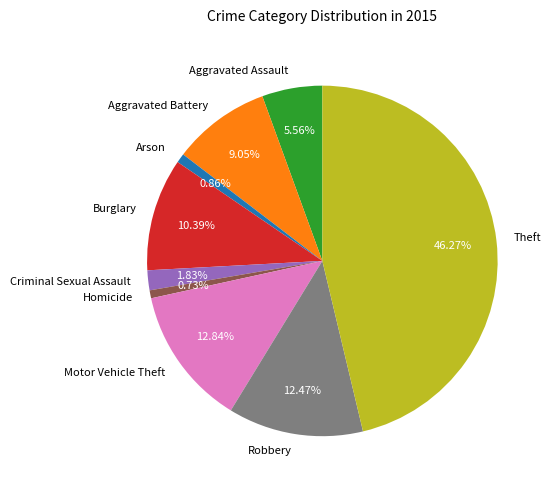

To the nearest percent, what percentage of the pie is Aggravated Battery?

9%